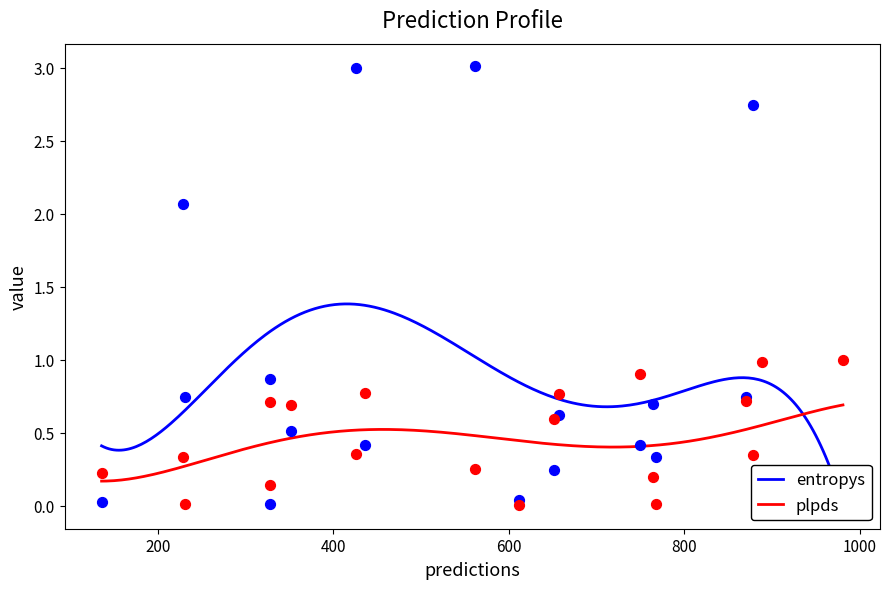

Which series has the largest total across all categories?

entropys